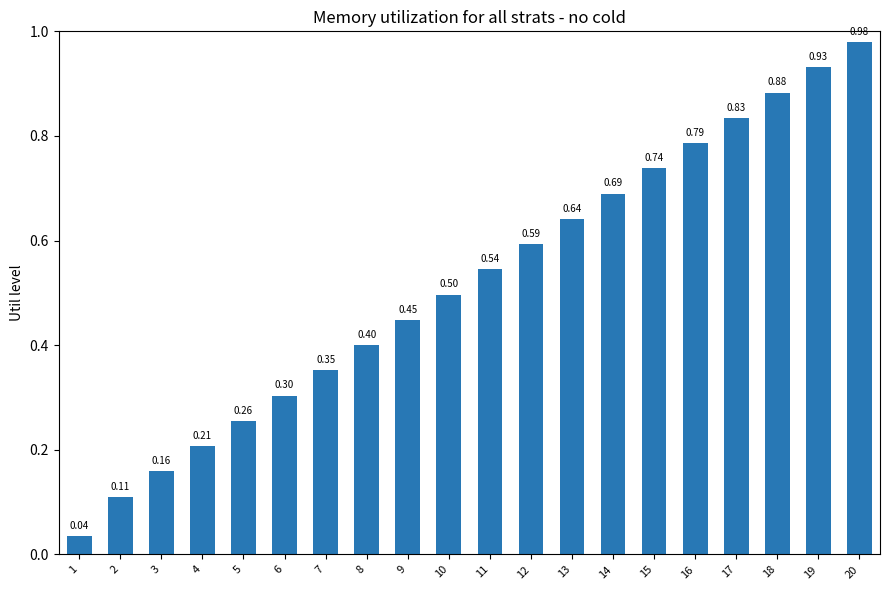

What is the approximate value at 6?

0.3